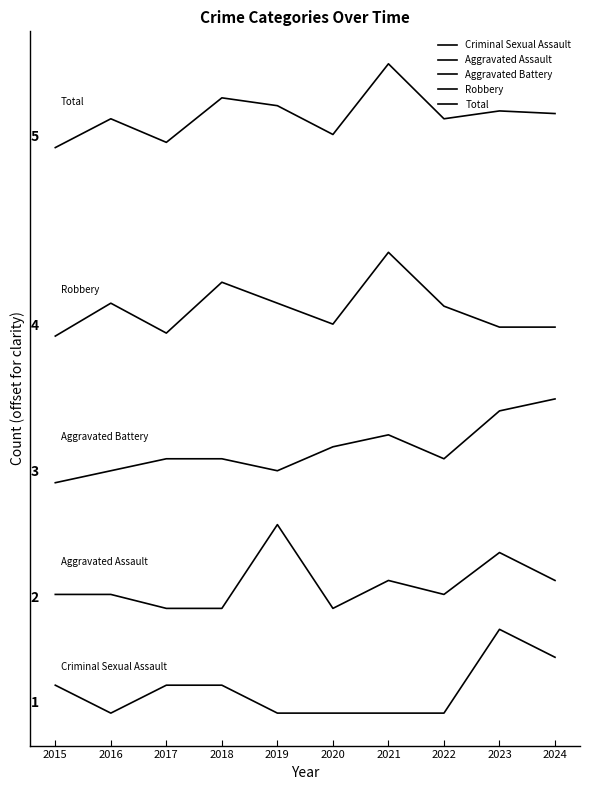

Does the chart display data point markers on the line(s)?

No